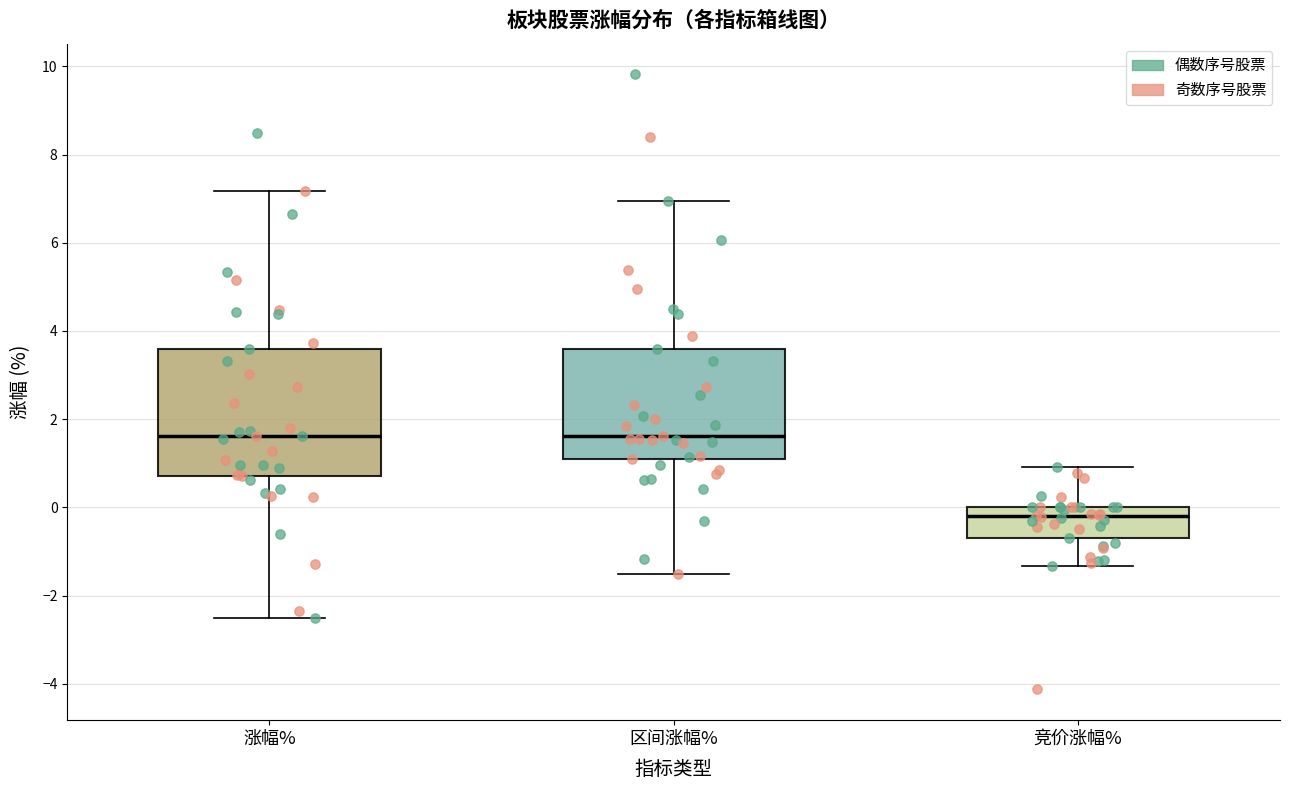

Reading left to right, read every box against the y-axis: the position of its median line, the range the box covers, and the ends of its whiskers. The values are not printed on the chart, so give them approximately, as read against the axis.

涨幅%: median 1.6, box 0.8 to 3.6, whiskers -2.4 to 7.2
区间涨幅%: median 1.6, box 1.2 to 3.6, whiskers -1.6 to 7.0
竞价涨幅%: median -0.2, box -0.6 to 0.0, whiskers -1.4 to 1.0